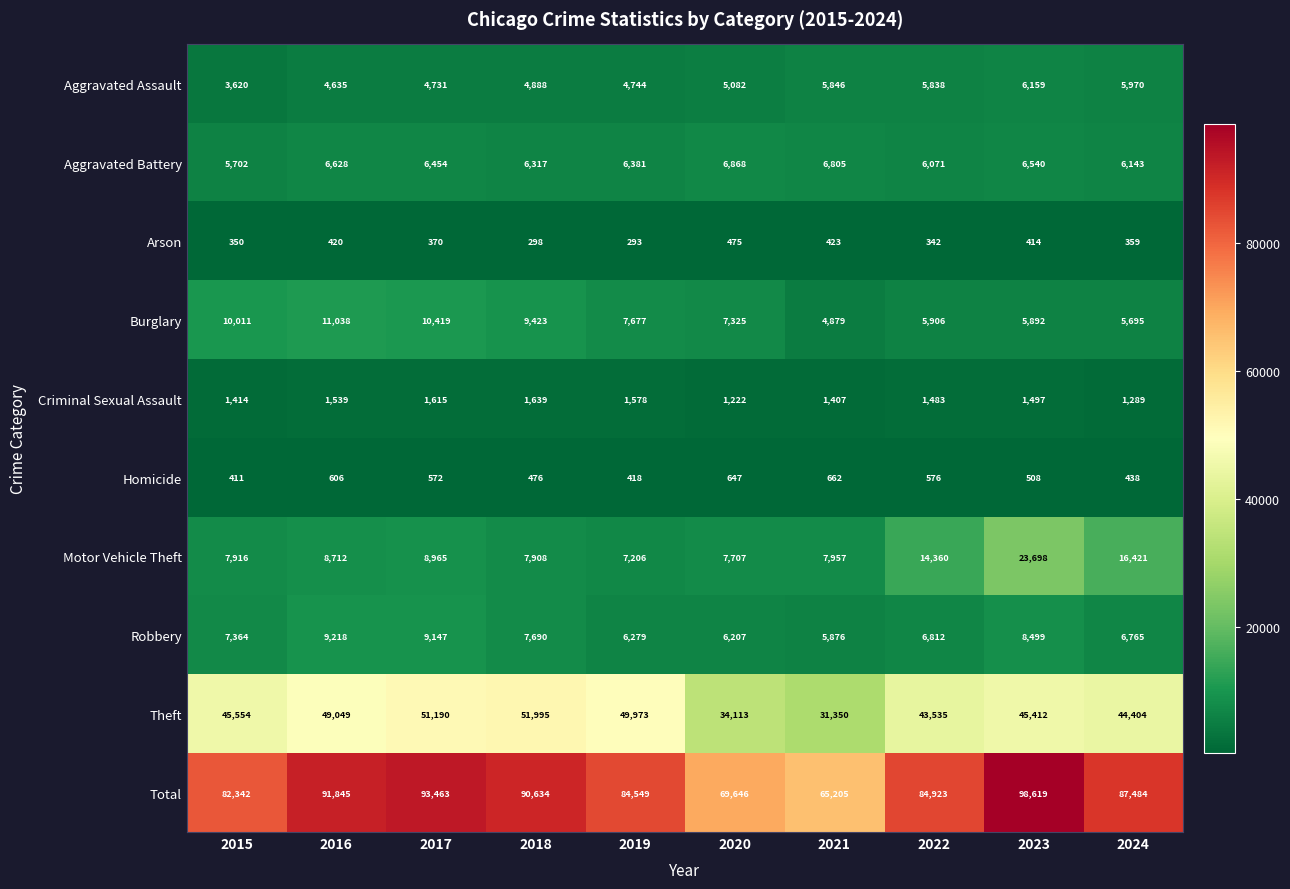

At which label does Aggravated Battery first exceed 6454?

2016